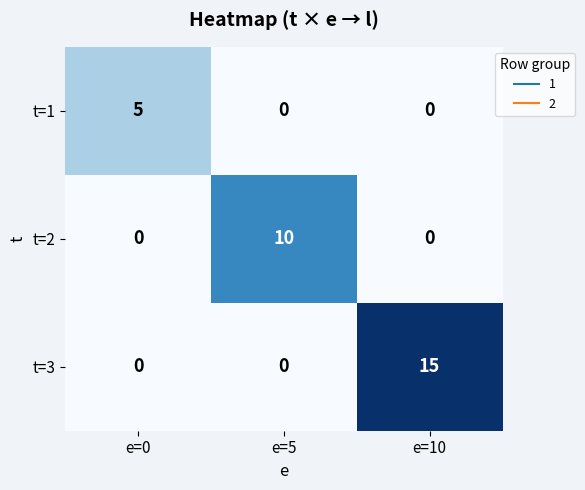

Reading right to left, transcribe all the data shown in this chart.

t=1: e=10=0	e=5=0	e=0=5
t=2: e=10=0	e=5=10	e=0=0
t=3: e=10=15	e=5=0	e=0=0